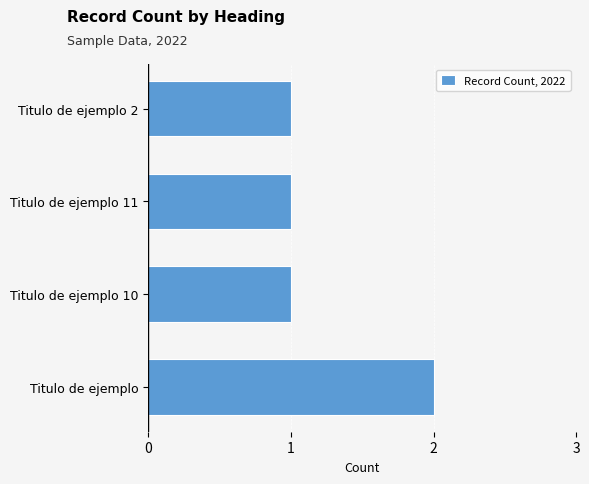

At which category does the chart reach its peak across all series?

Titulo de ejemplo